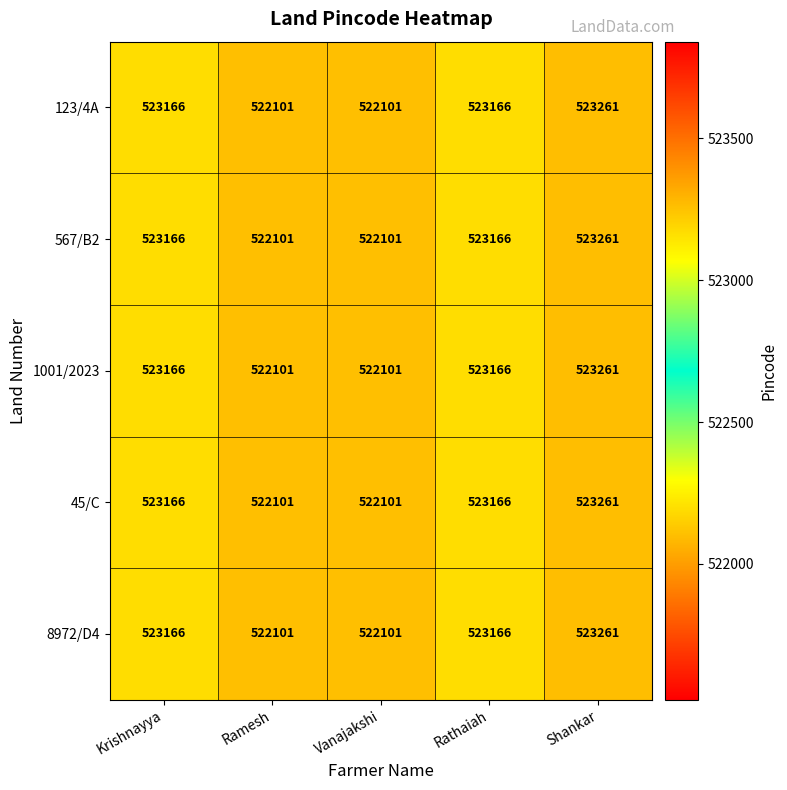

What is the difference between the maximum and second lowest values in the 8972/D4 series?

1160